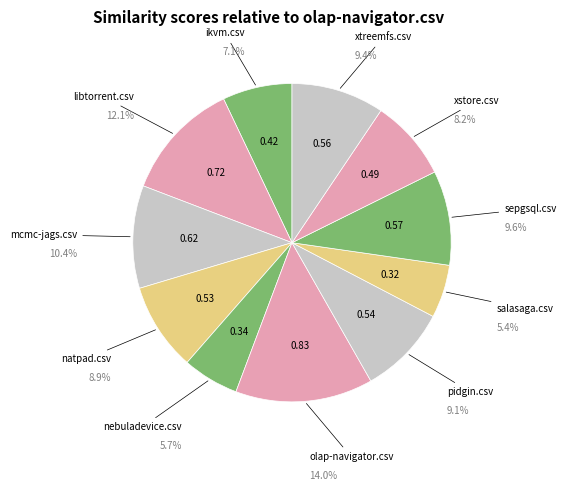

Count the number of slices in the pie.

11